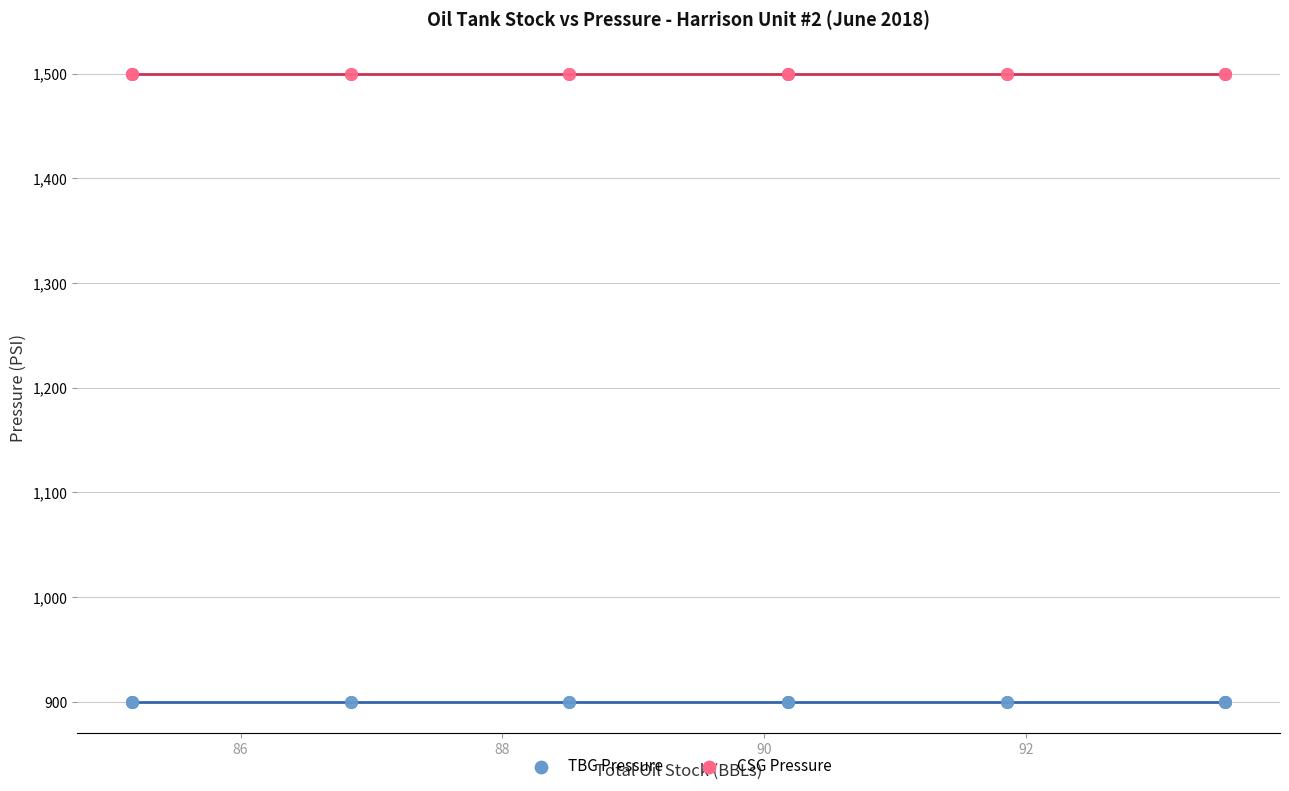

Which series reaches the minimum Y coordinate?

TBG Pressure